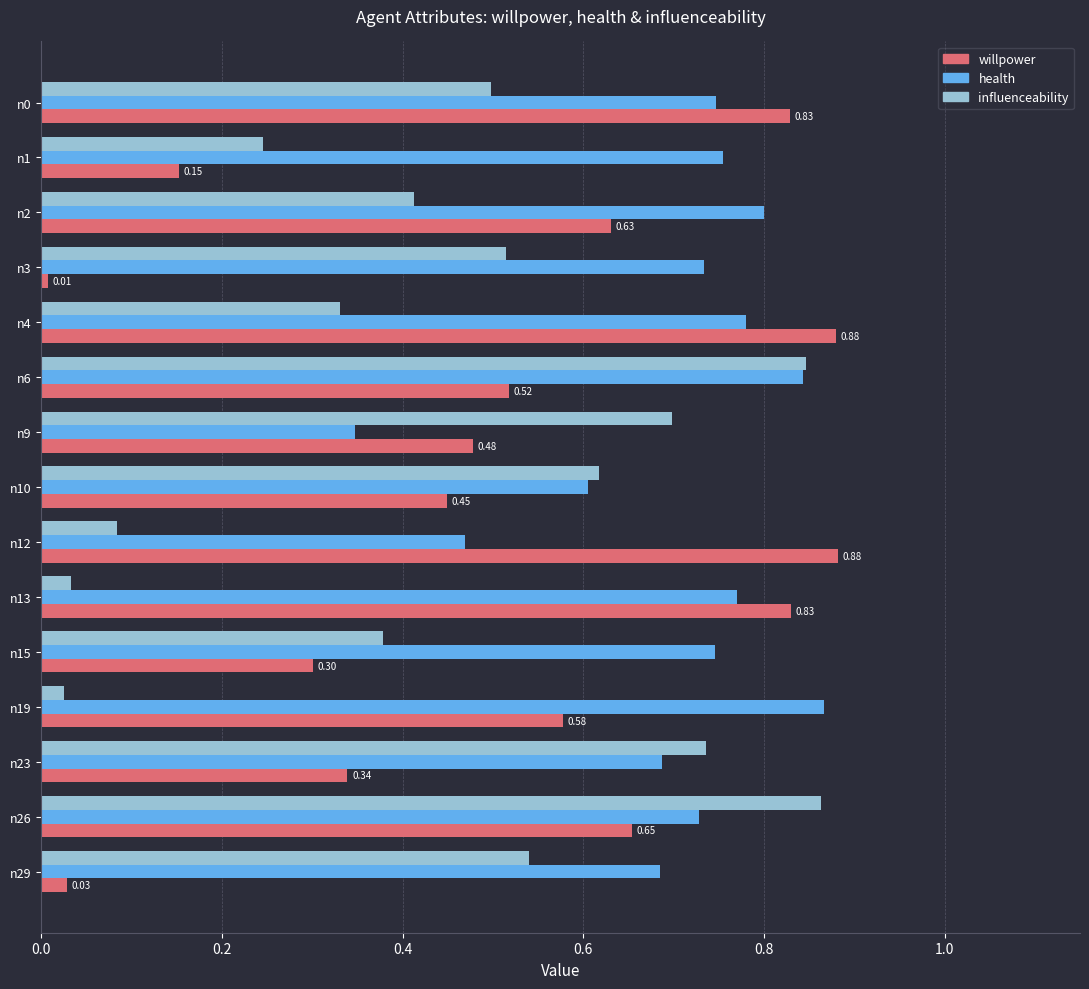

Between n15 and n23, which series saw the biggest shift?

influenceability